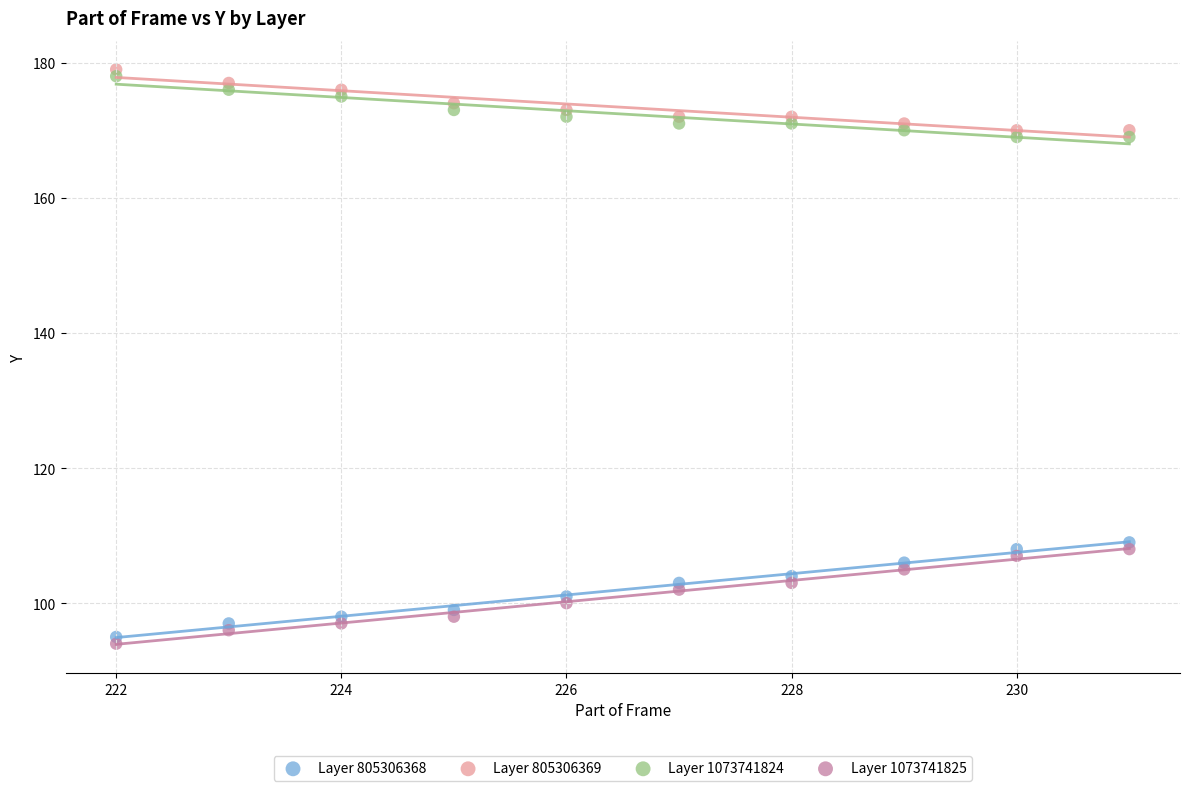

Across all data points, what is the range of Y values (max minus min)?

85